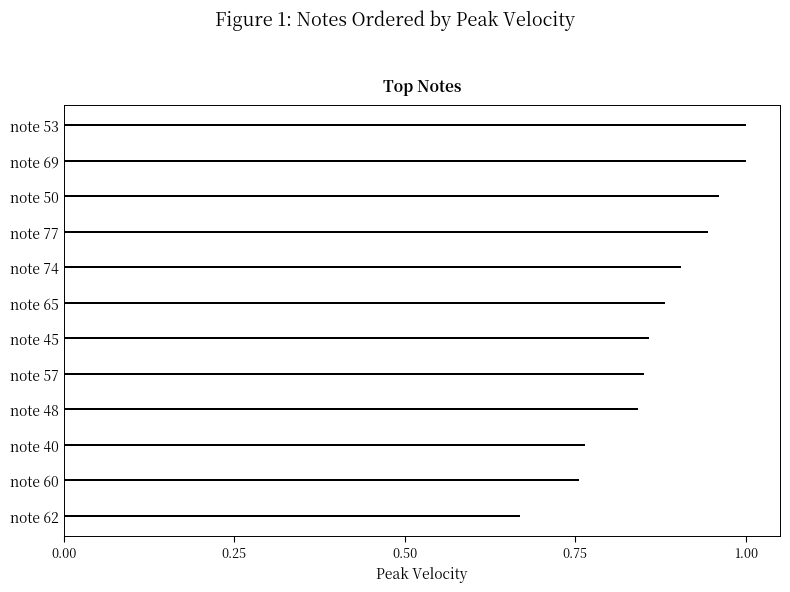

Does the chart contain any negative values?

No